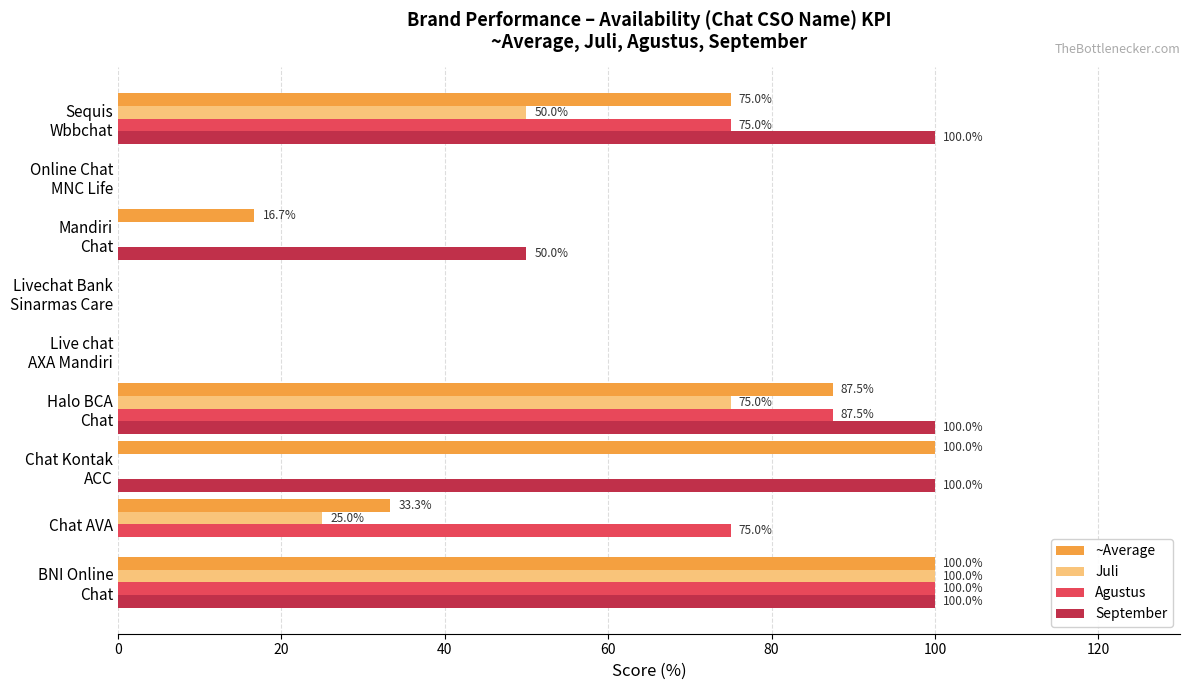

What is the sum of all September values?

450.0